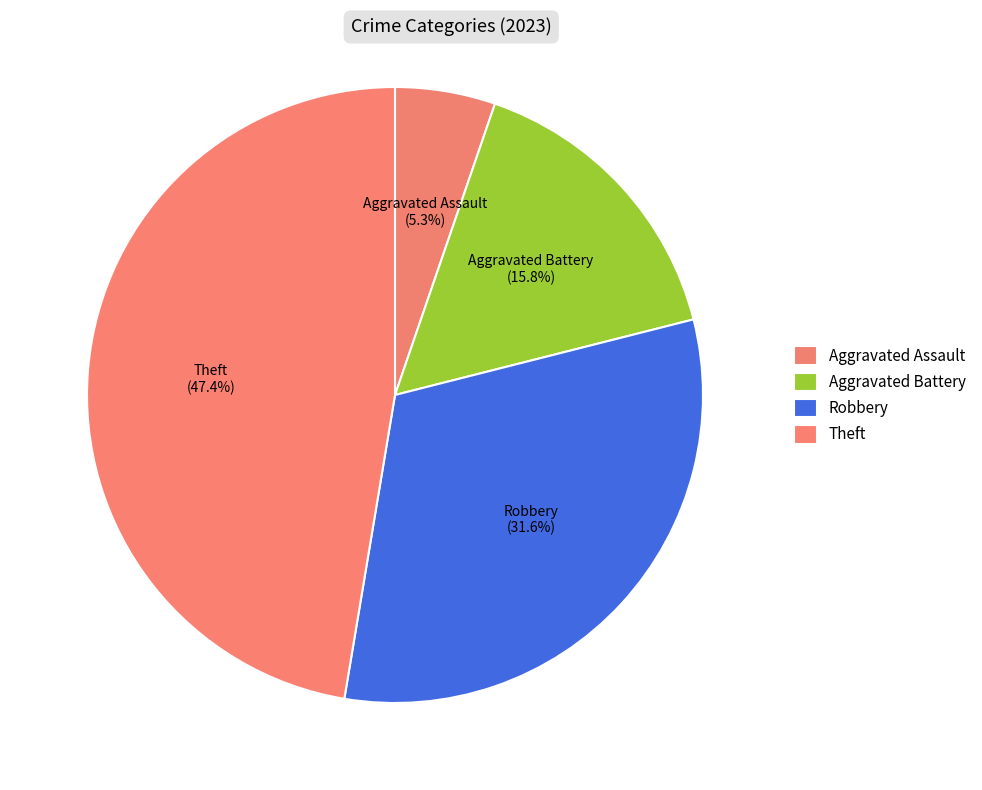

What is the largest slice in the pie chart?

Theft